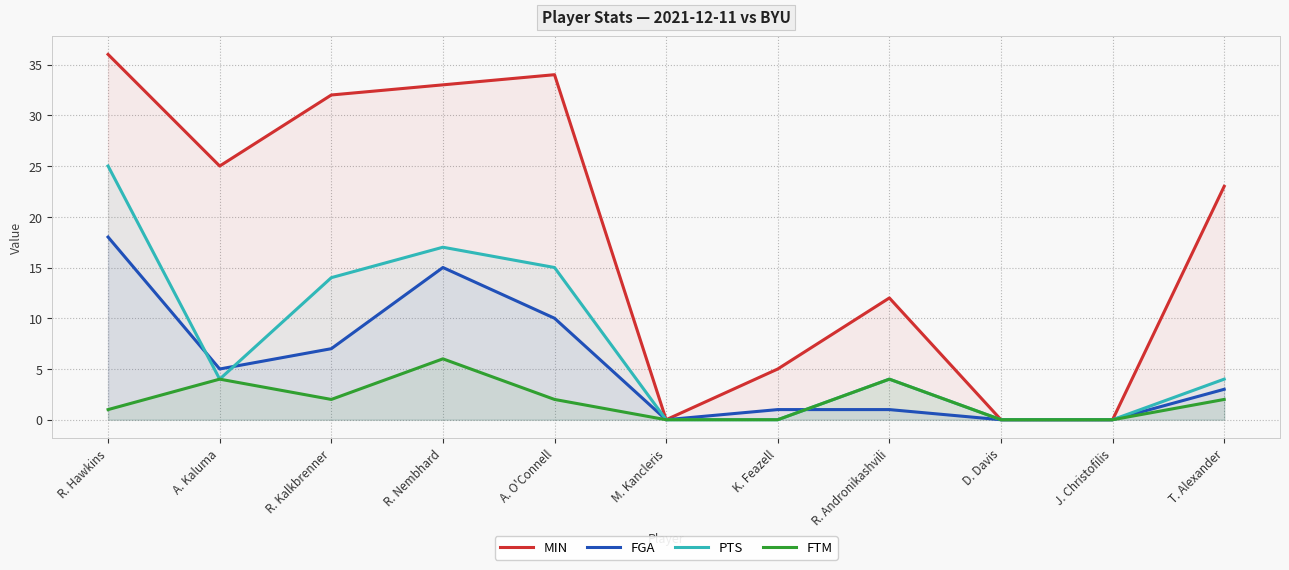

What is the difference between the maximum and second lowest values in the FTM series?

6